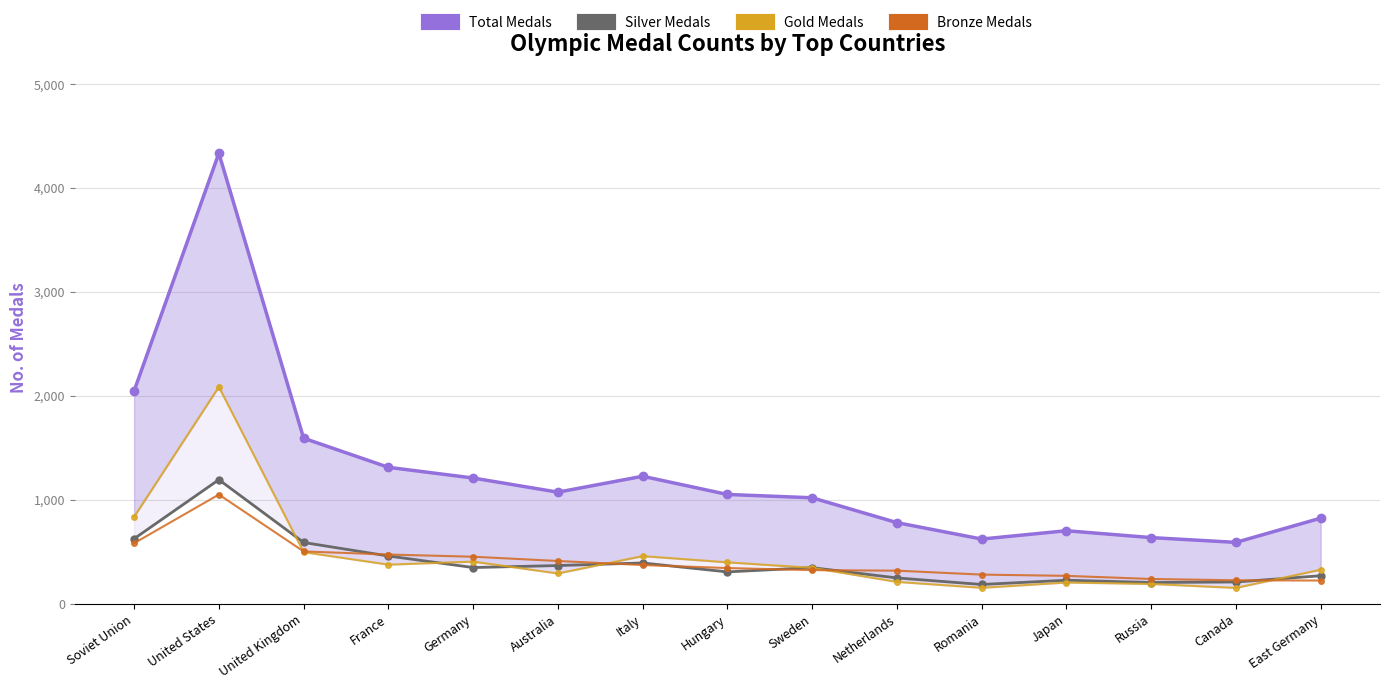

True or false: Total Medals and Gold Medals intersect in this chart.

False